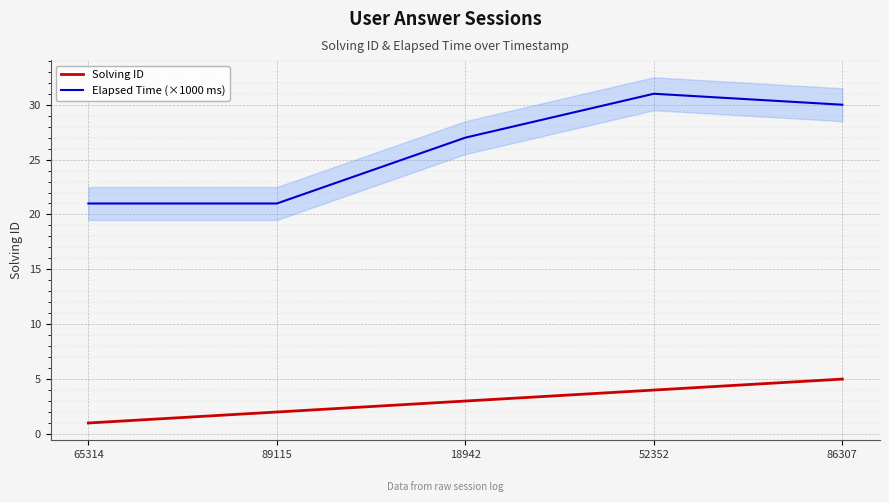

Is the value of Elapsed Time (×1000 ms) at 86307 greater than the value of Solving ID at 18942?

Yes